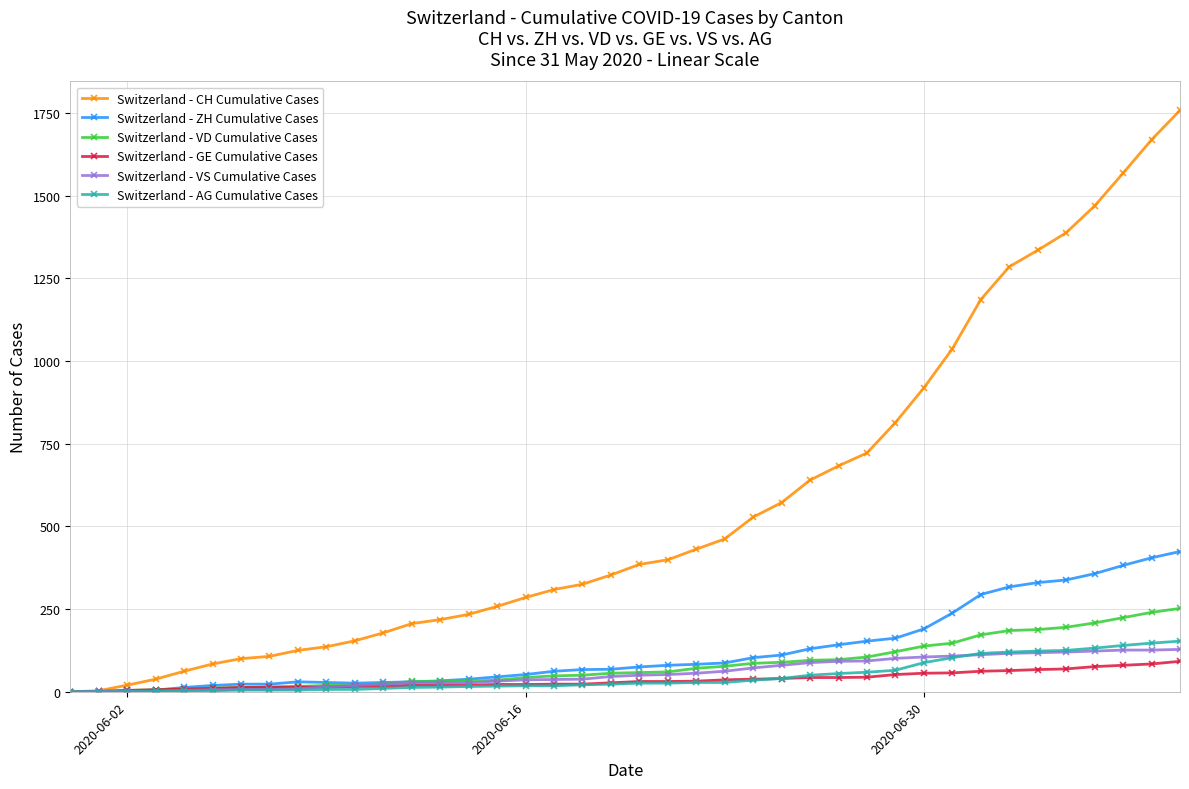

Which series has the largest total across all categories?

Switzerland - CH Cumulative Cases